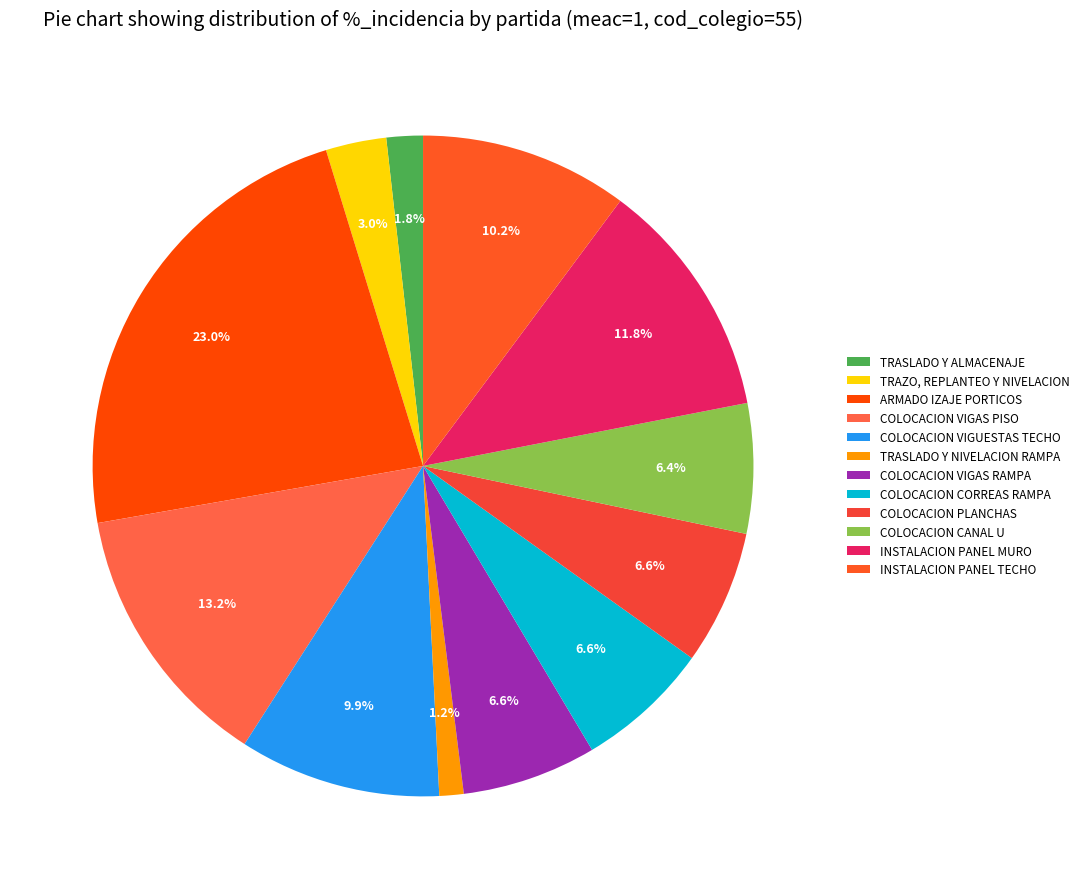

Does COLOCACION VIGAS PISO account for over 50% of the chart?

No